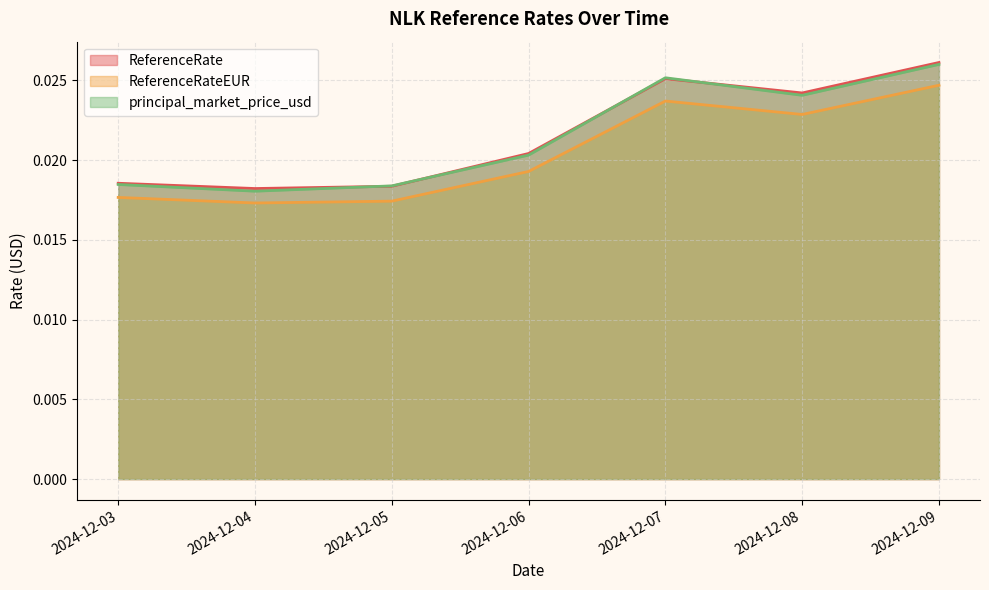

Where is the first local maximum for ReferenceRate?

2024-12-07